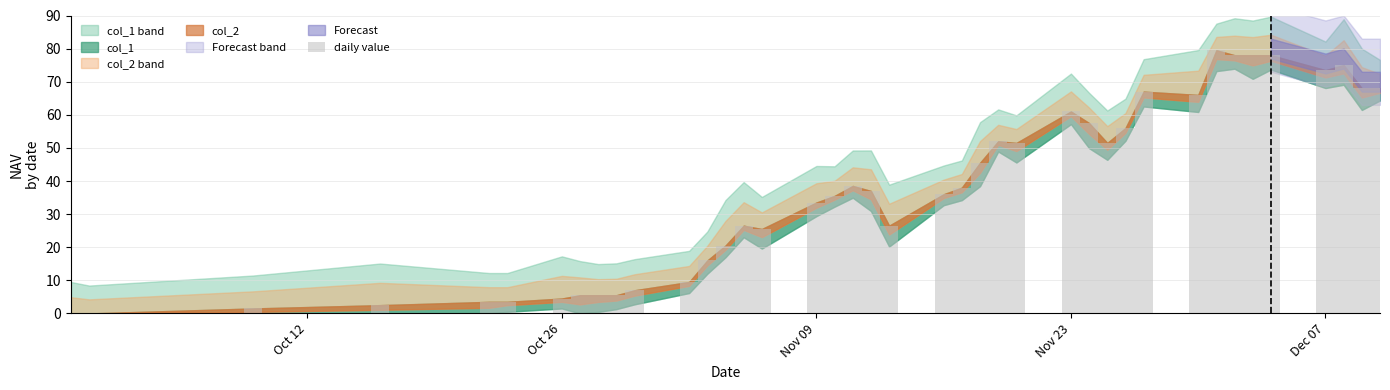

What is the maximum value shown in the chart?

79.5